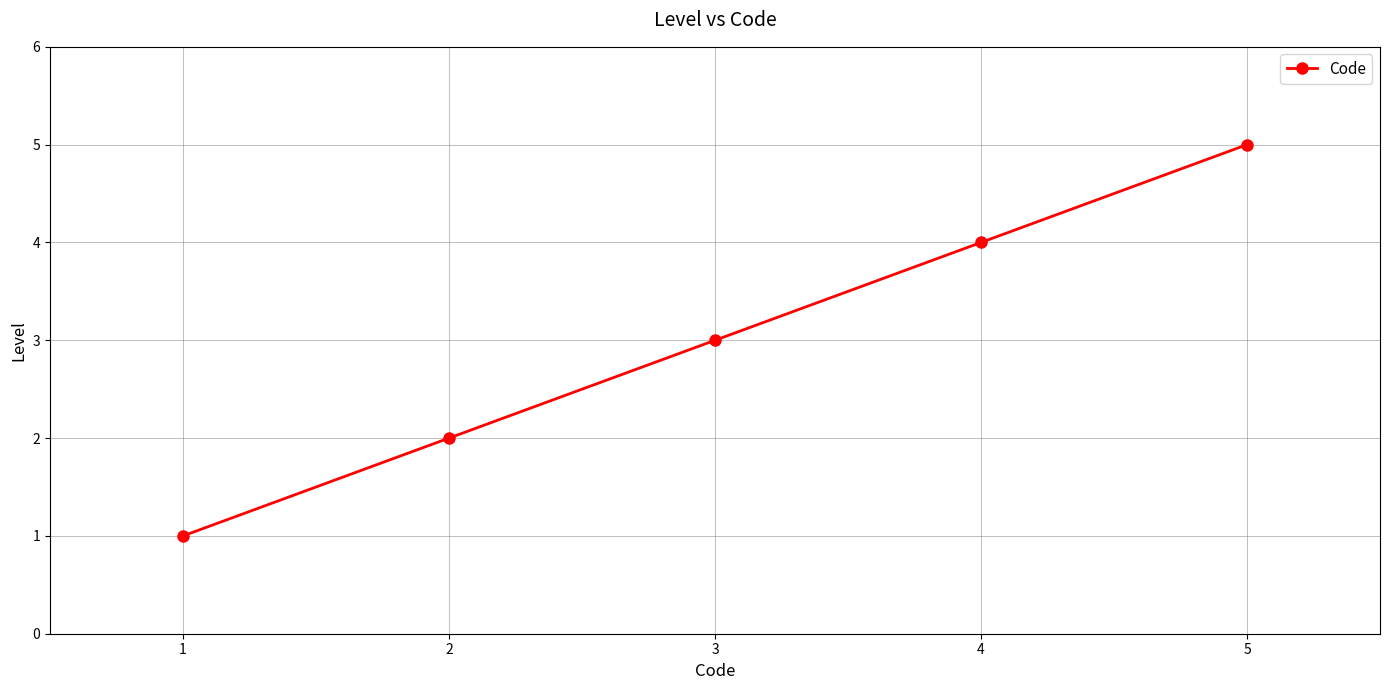

True or false: there are more than 0 points higher than both neighbors.

False